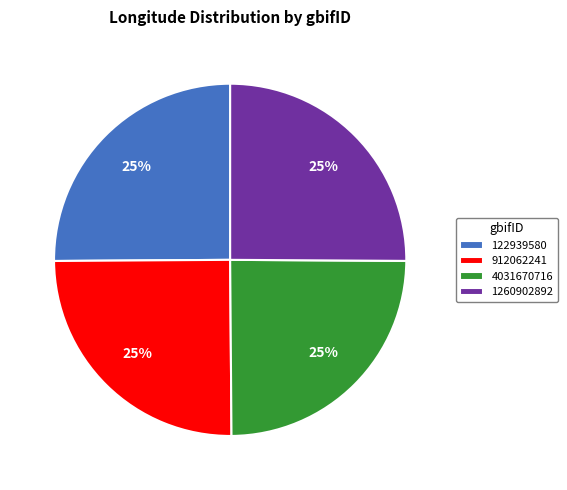

Is there a majority slice in this chart?

No